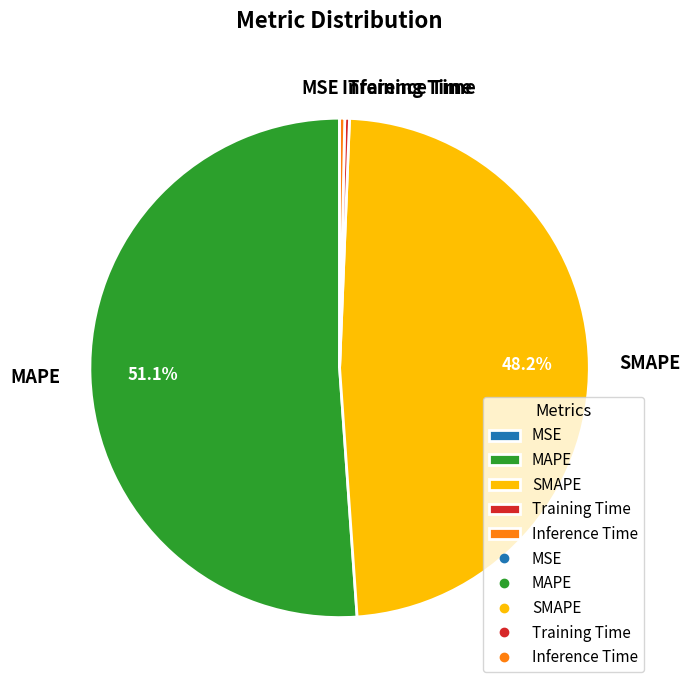

Which has a higher value, MAPE or Training Time?

MAPE